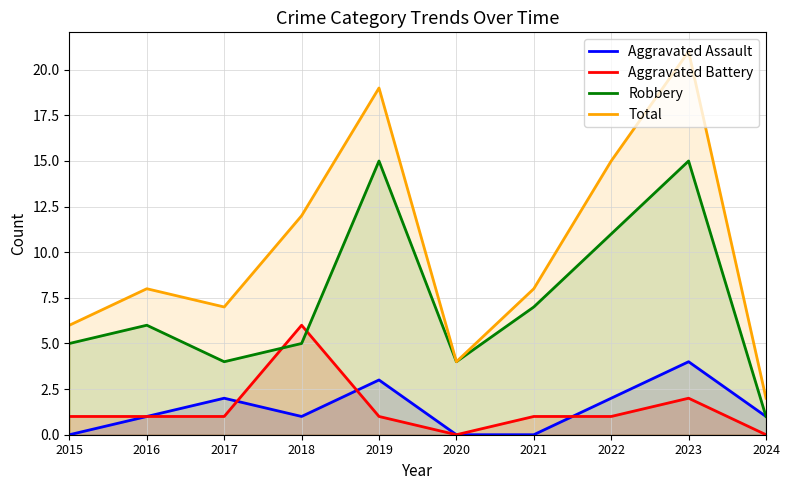

Where is the first local minimum for Robbery?

2017